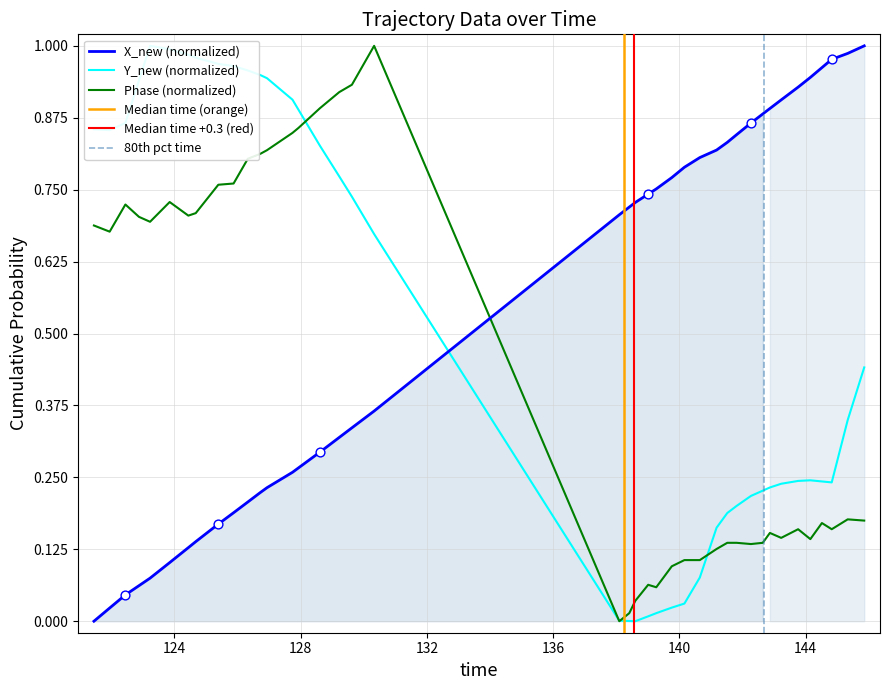

Which series ends up on top after the final intersection of X_new (normalized) and Phase (normalized)?

X_new (normalized)